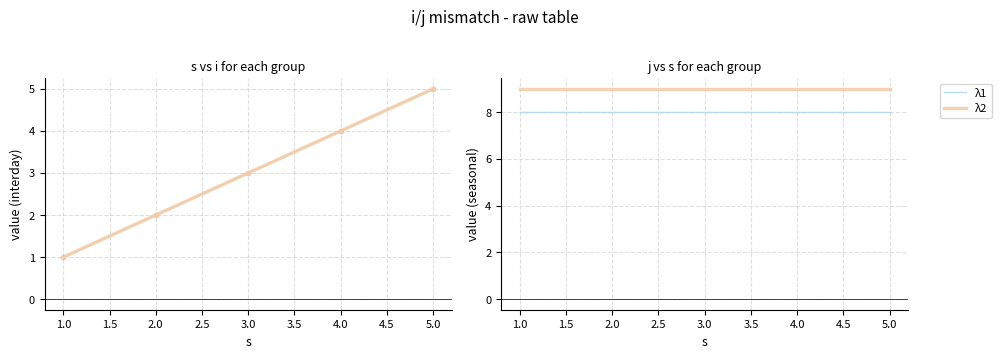

What is the value of the λ1 point at the 3rd from the left?

8